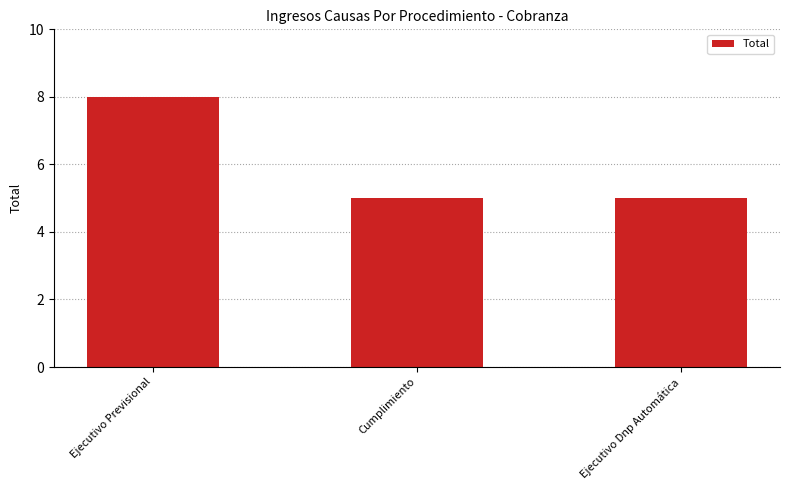

How many values are between 5 and 8?

3